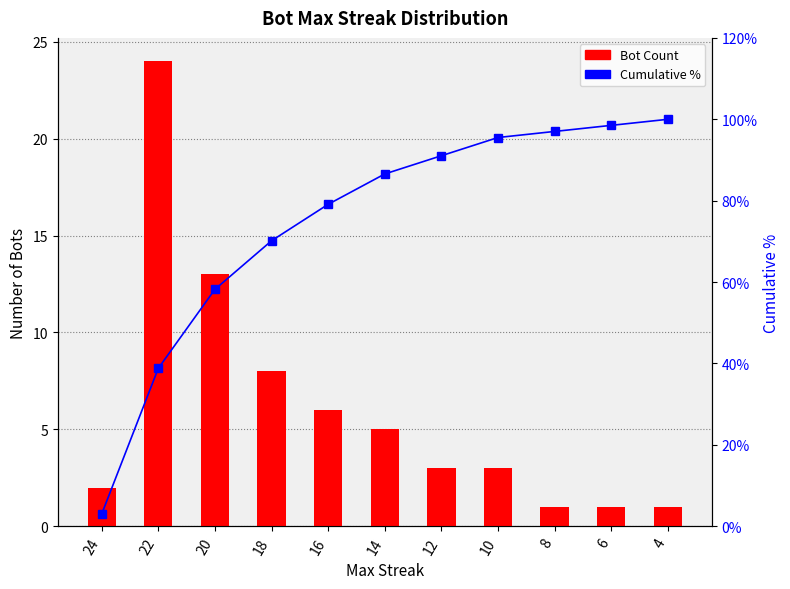

What is the lowest value of the Cumulative % series?

3.0